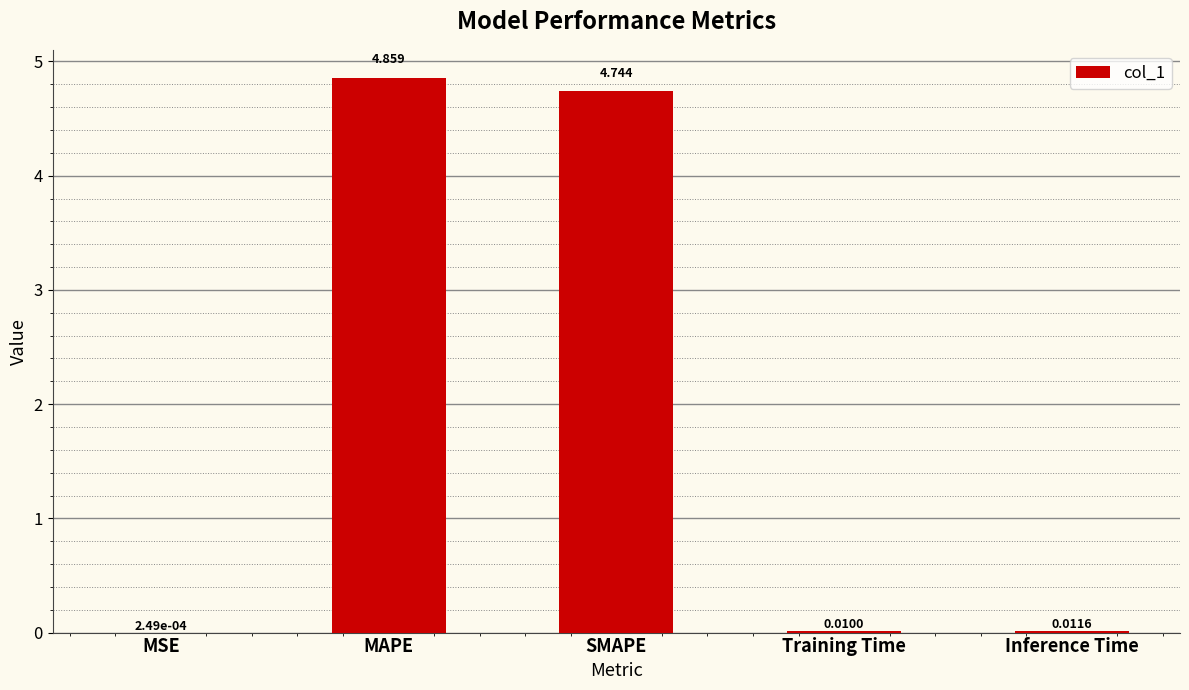

What is the sum of all values?

9.6